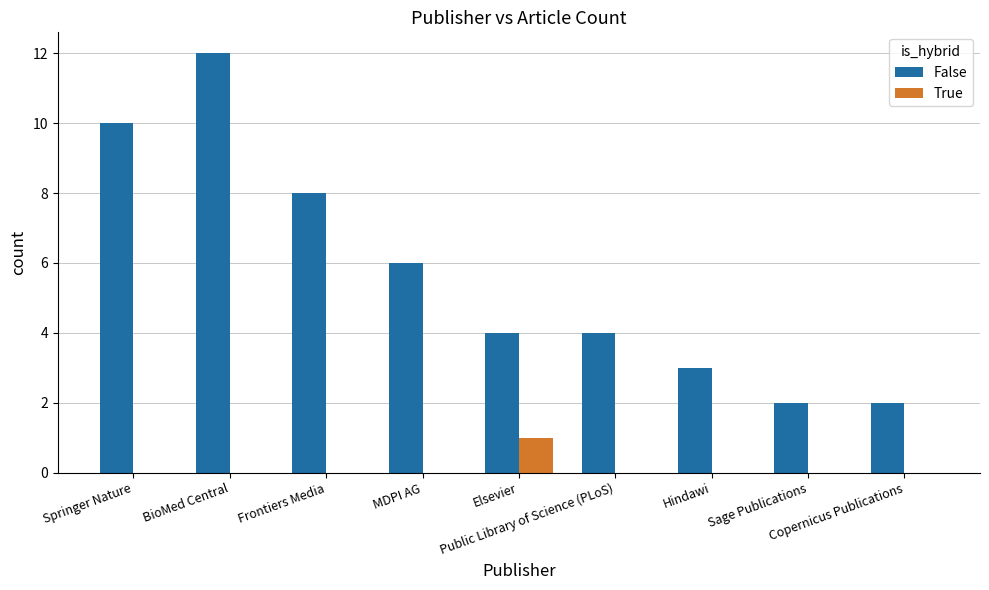

What is the sum of all False values?

51